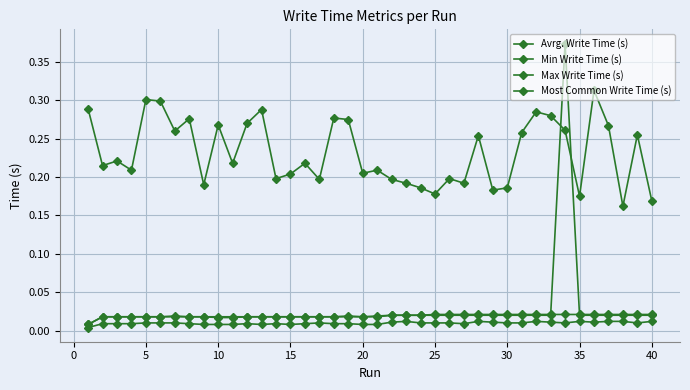

At how many categories does at least one series exceed 0?

40